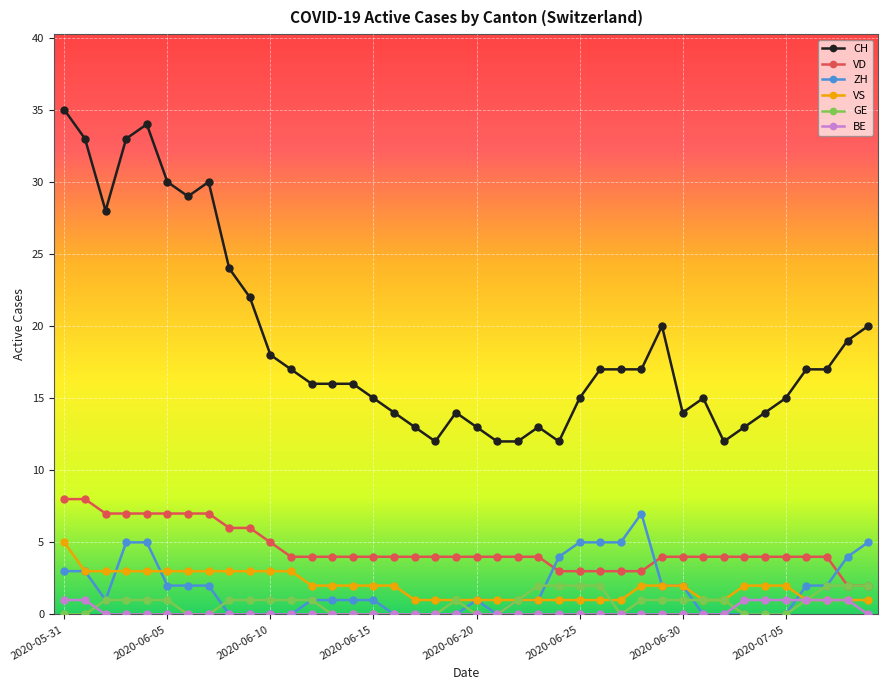

Which series has the largest range (max minus min)?

CH